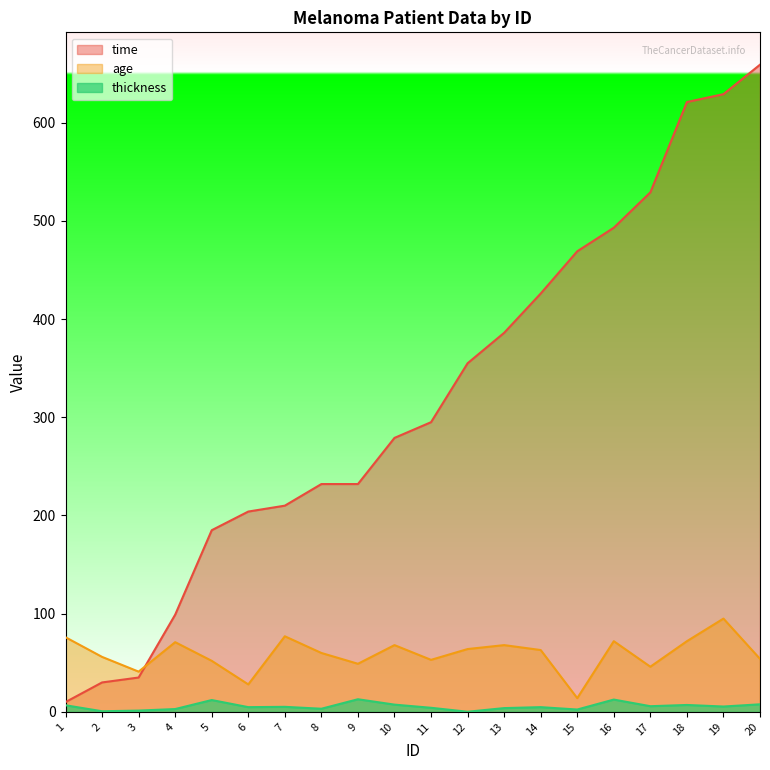

What is the sum of all age values?

1179.0